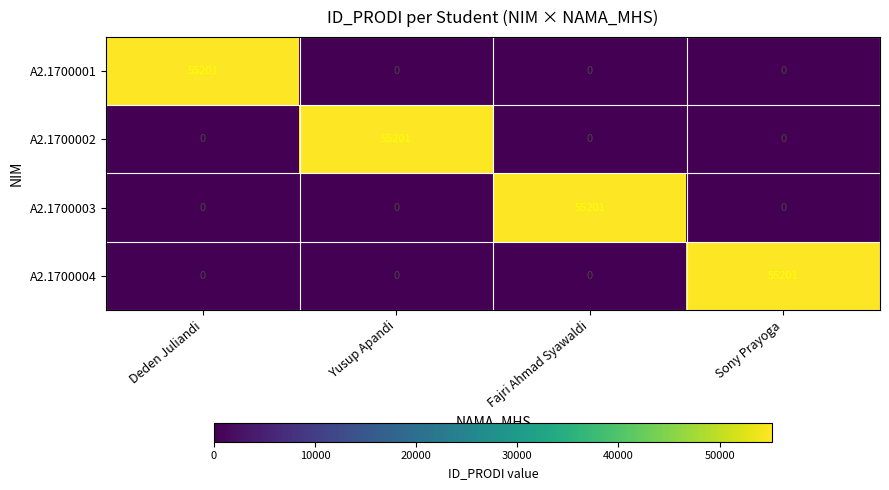

What is the difference between the highest and lowest values at Sony Prayoga?

55201